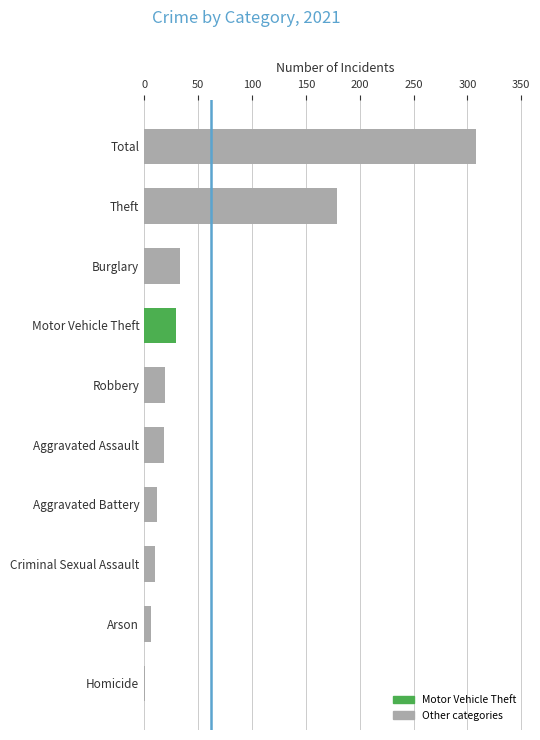

What is the change in value from Burglary to Aggravated Assault?

-15